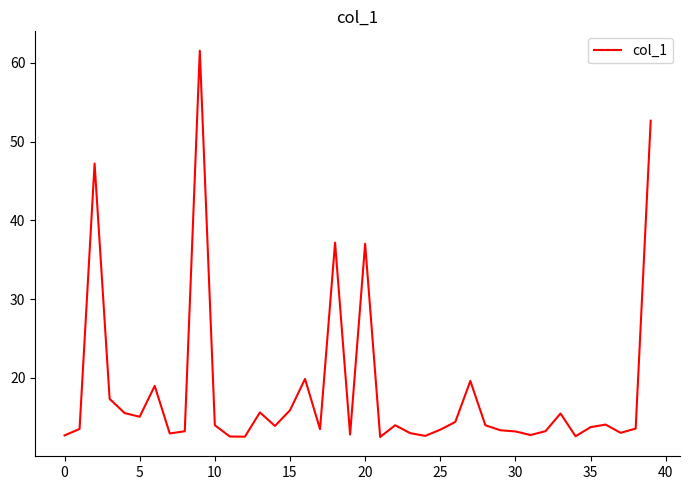

What is the greatest value displayed?

61.5